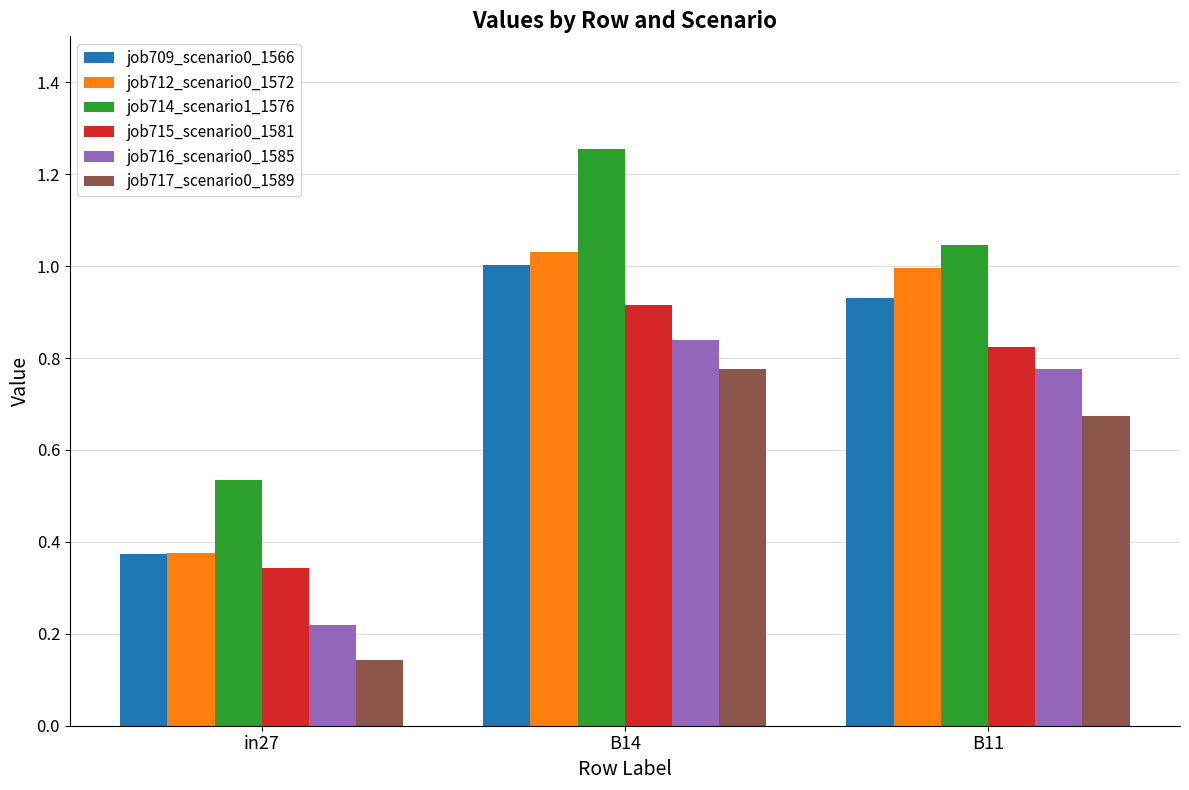

How many data points in job714_scenario1_1576 are less than 1?

1